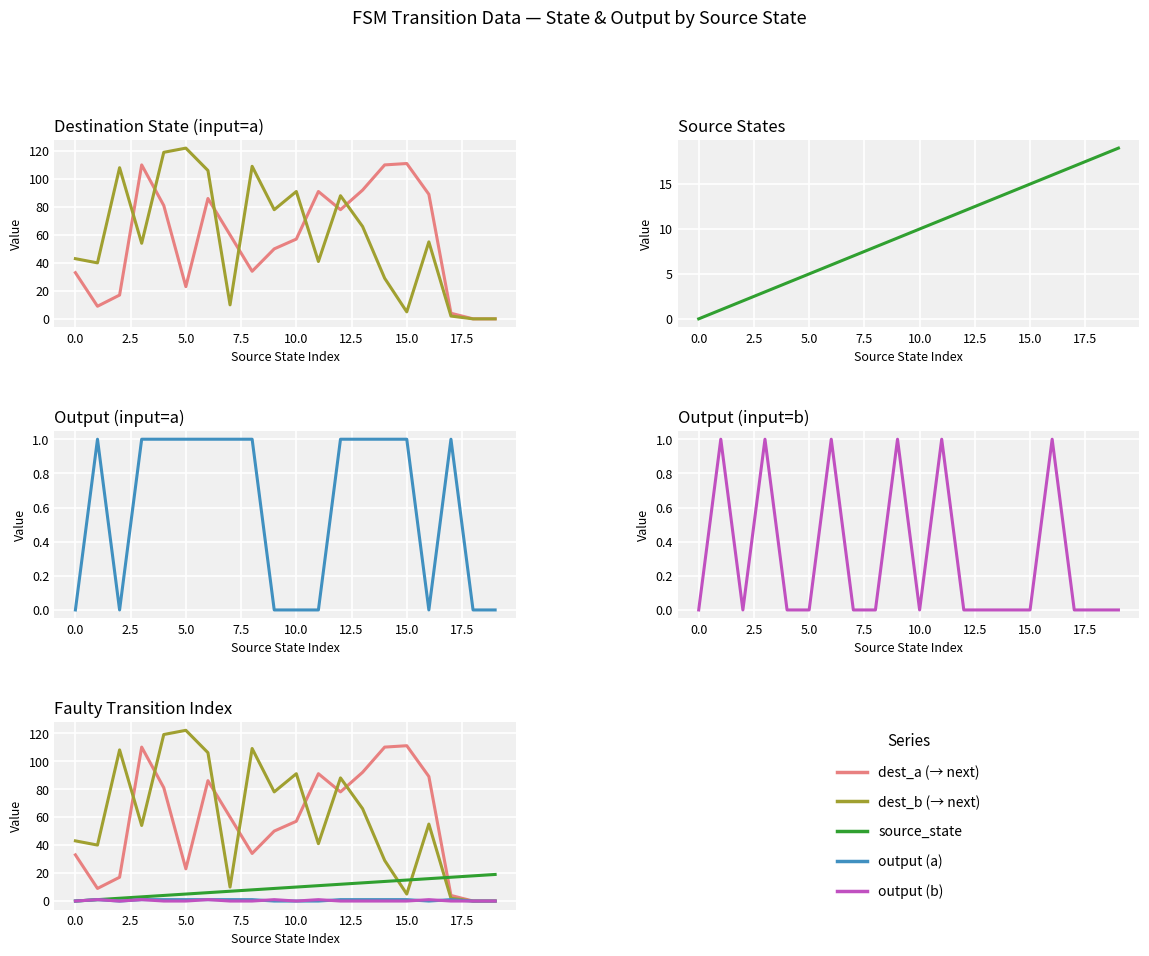

What is the sum of the destination_state (input=b) values at 13 and 0.0?

106